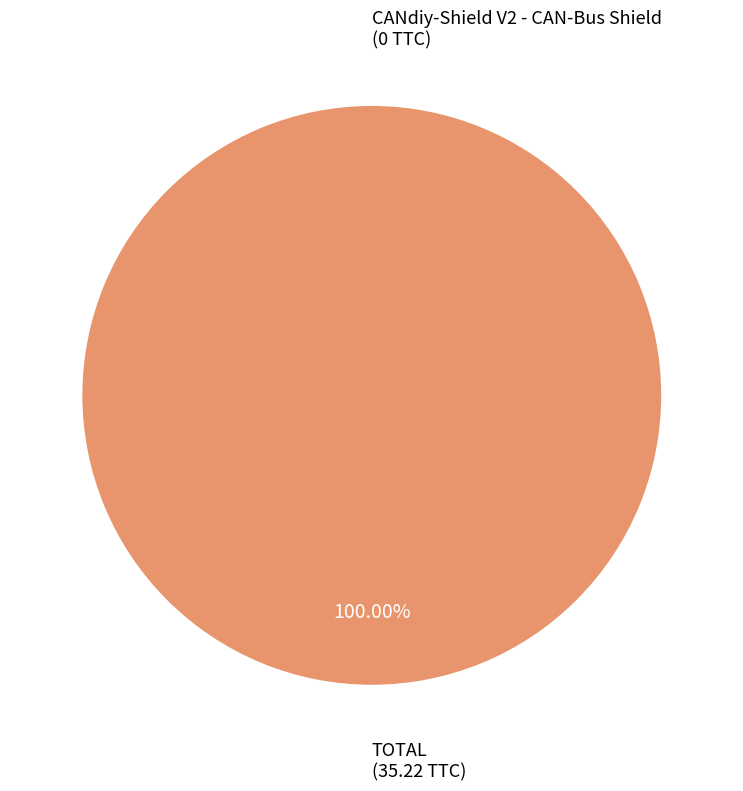

Which slice represents more than half of the pie?

TOTAL